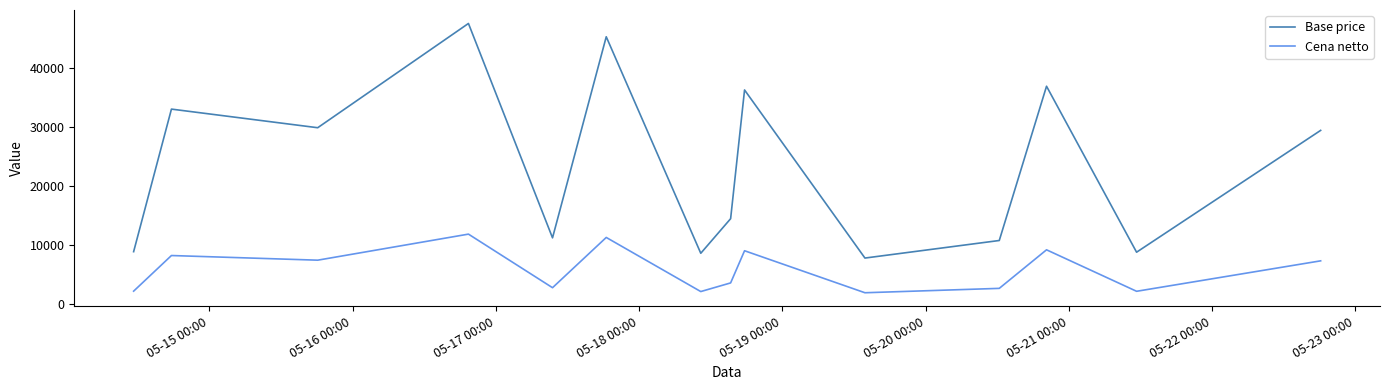

True or false: Cena netto and Base price cross at least once.

False